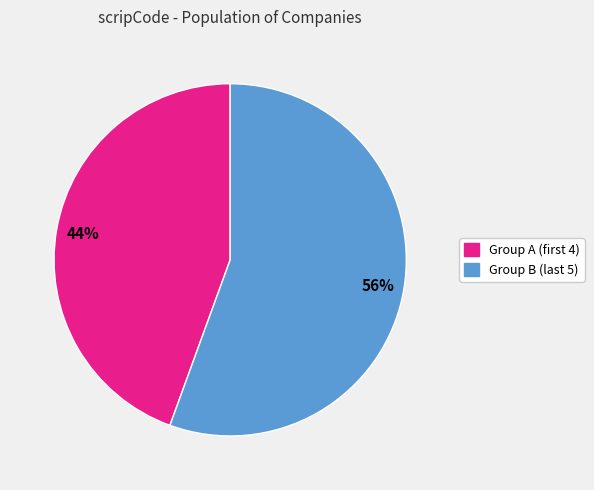

To the nearest percent, what is the average slice percentage?

50%